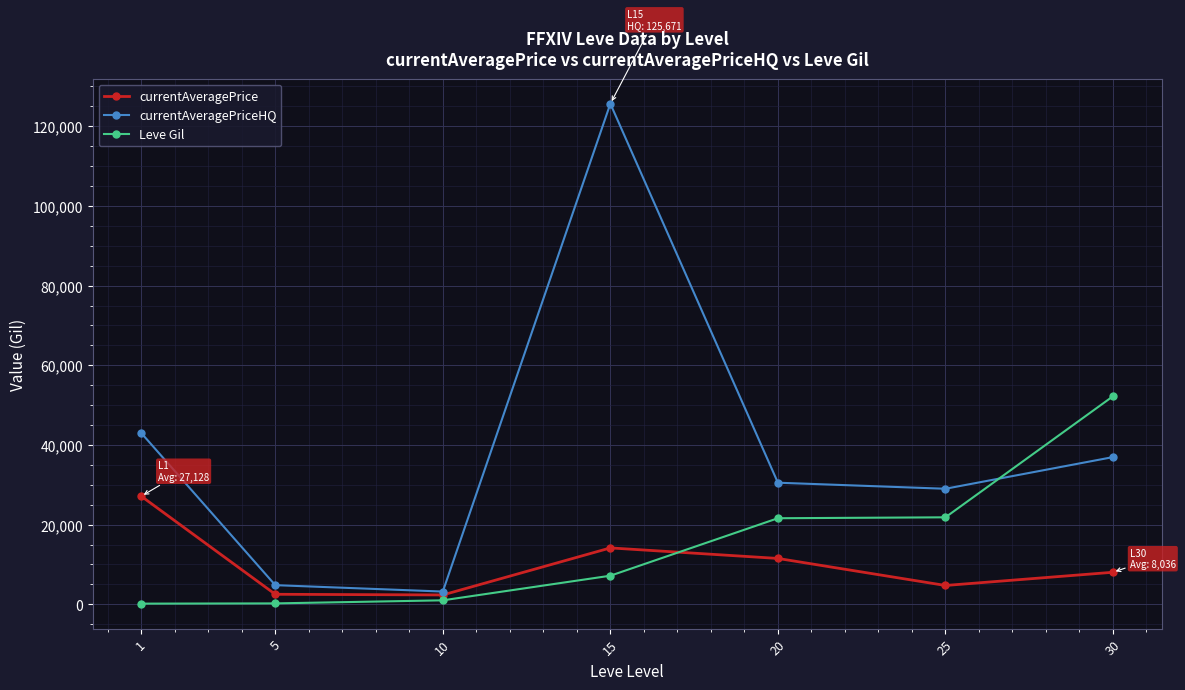

At which category does currentAveragePriceHQ reach its first local peak?

15